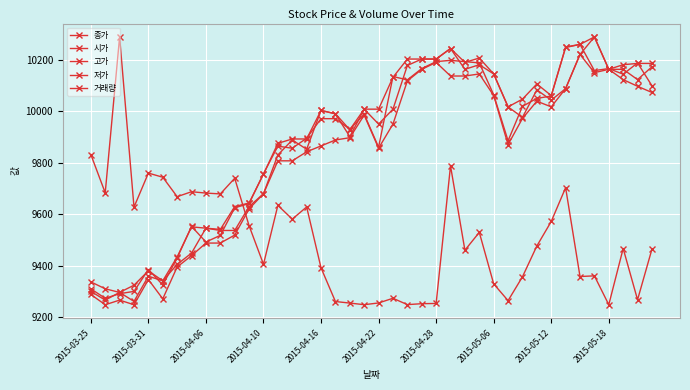

At how many categories does at least one series exceed 9482?

40